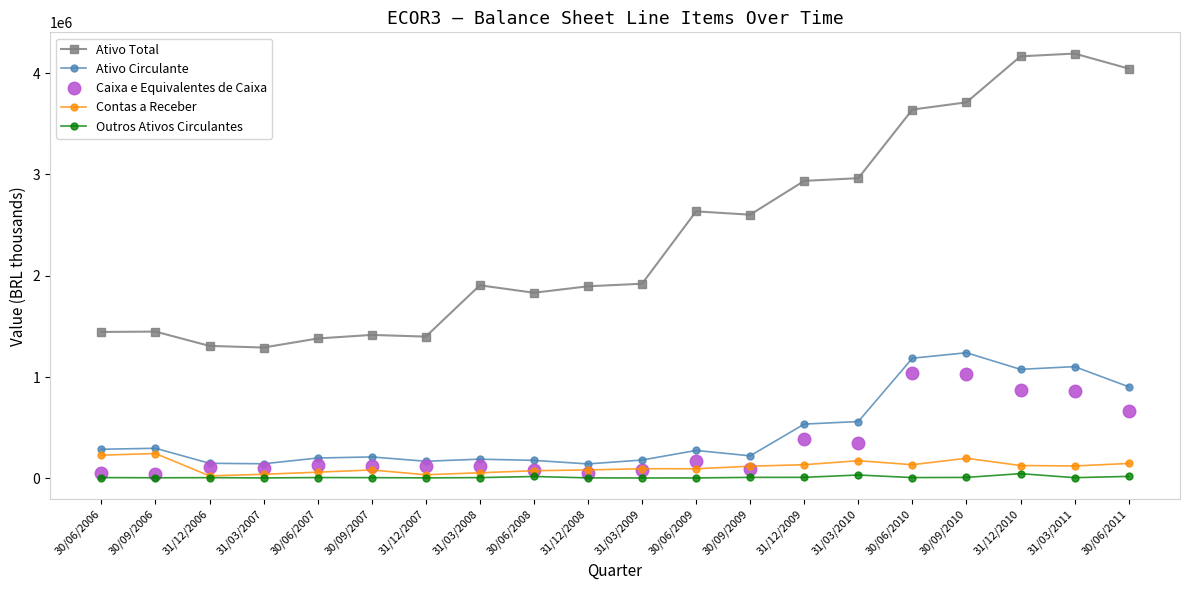

What position from the right is 30/09/2009?

8